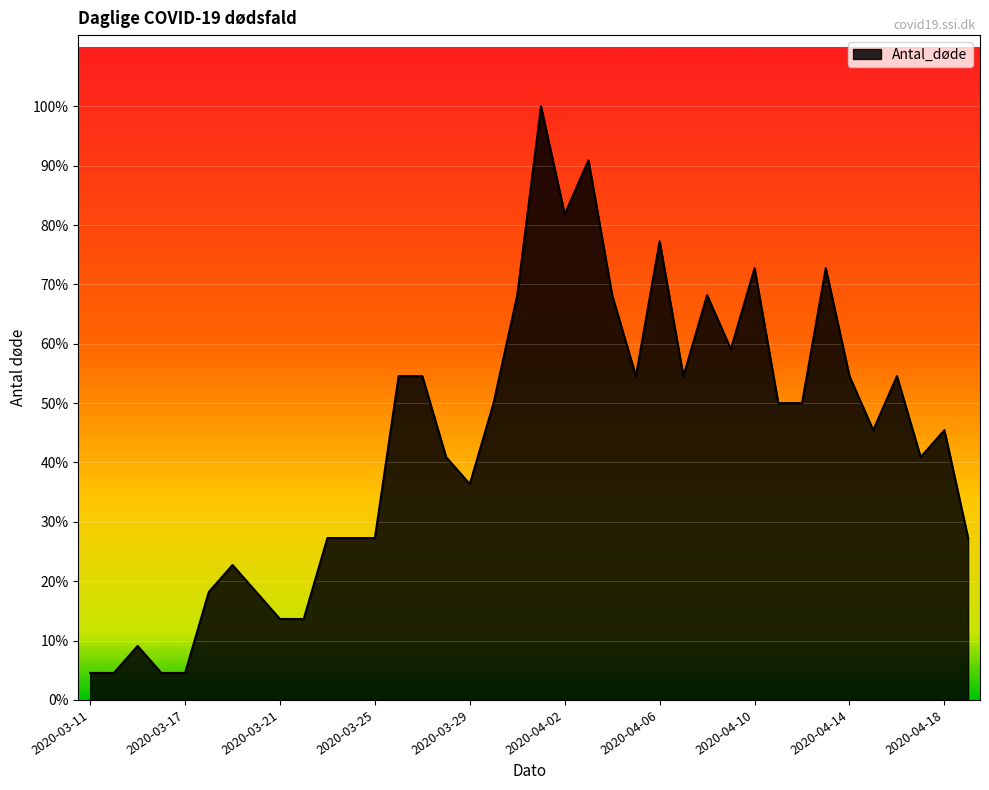

Rank the categories by value from highest to lowest.

2020-04-01, 2020-04-03, 2020-04-02, 2020-04-06, 2020-04-10, 2020-04-13, 2020-03-31, 2020-04-04, 2020-04-08, 2020-04-09, 2020-03-26, 2020-03-27, 2020-04-05, 2020-04-07, 2020-04-14, 2020-04-16, 2020-03-30, 2020-04-11, 2020-04-12, 2020-04-15, 2020-04-18, 2020-03-28, 2020-04-17, 2020-03-29, 2020-03-23, 2020-03-24, 2020-03-25, 2020-04-19, 2020-03-19, 2020-03-18, 2020-03-20, 2020-03-21, 2020-03-22, 2020-03-15, 2020-03-11, 2020-03-14, 2020-03-16, 2020-03-17